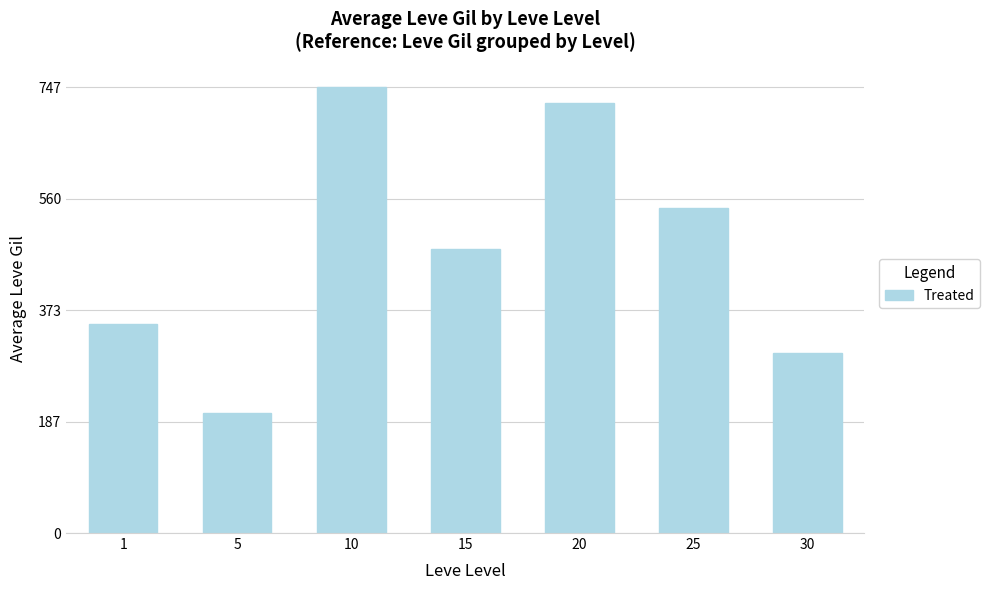

Approximately how many times larger is the value at 5 compared to 25?

0.4